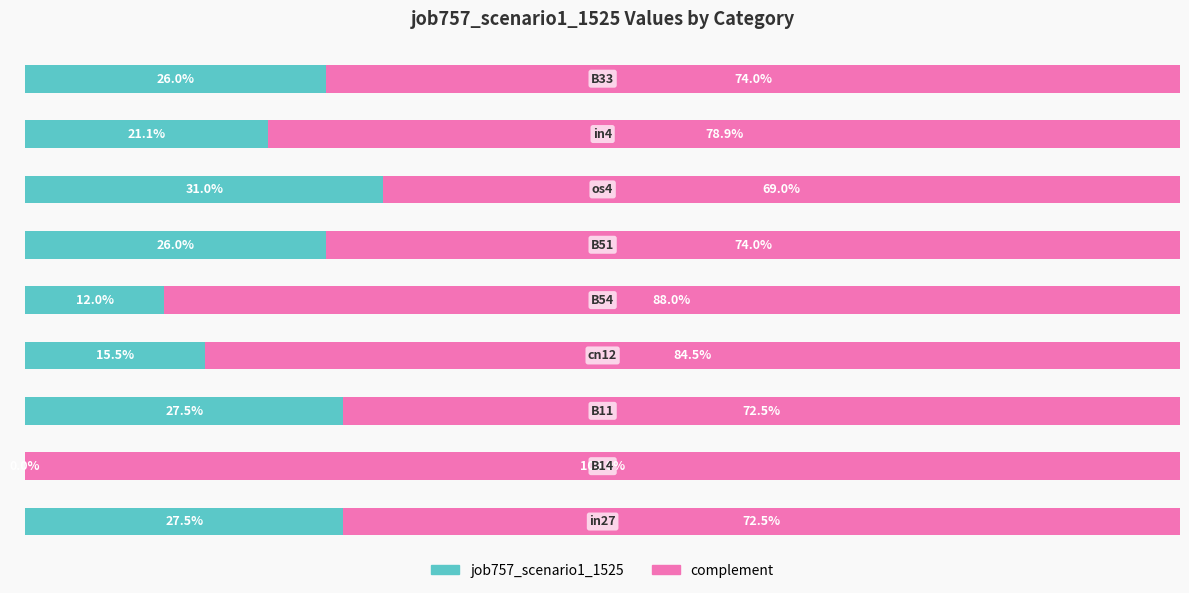

Reading left to right, transcribe all the data shown in this chart.

job757_scenario1_1525: 0.3	0.0	0.3	0.2	0.1	0.3	0.3	0.2	0.3
complement: 0.7	1.0	0.7	0.8	0.9	0.7	0.7	0.8	0.7